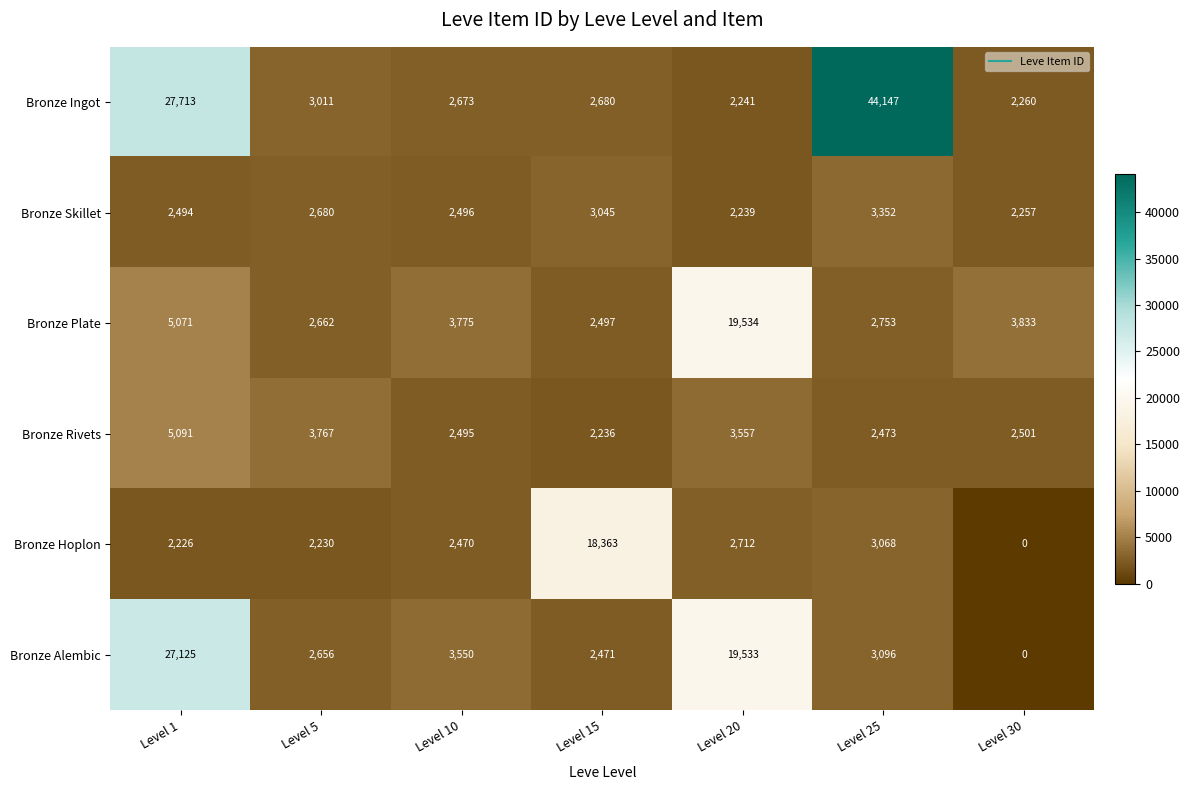

At Level 10, list the series in order from smallest to largest.

Bronze Hoplon, Bronze Rivets, Bronze Skillet, Bronze Ingot, Bronze Alembic, Bronze Plate